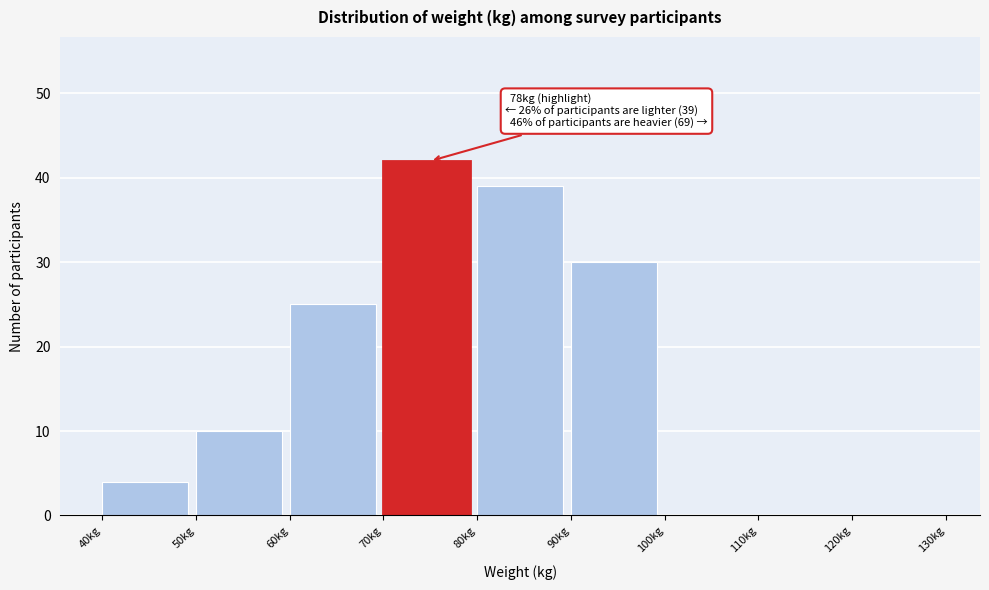

Which range on the x-axis has the tallest bar?

70 to 80